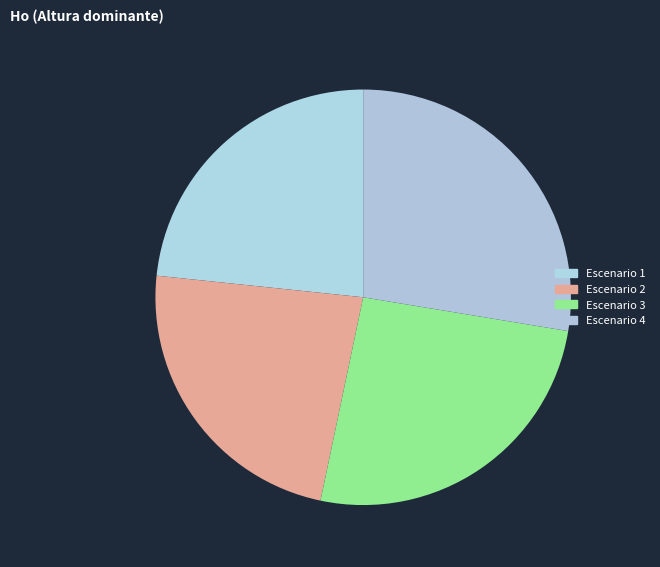

Count the number of slices in the pie.

4